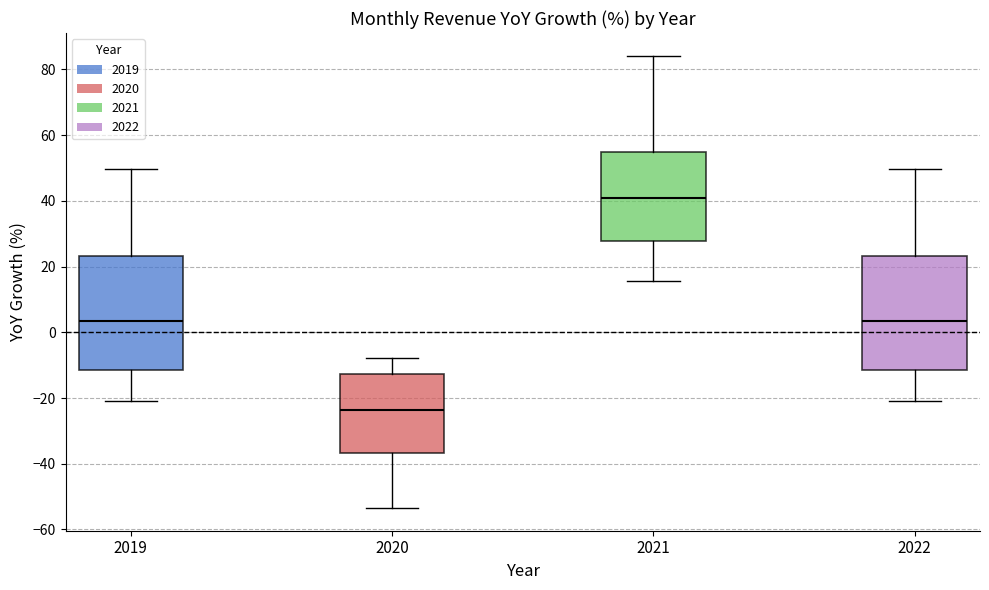

Reading left to right, read every box against the y-axis: the position of its median line, the range the box covers, and the ends of its whiskers. The values are not printed on the chart, so give them approximately, as read against the axis.

2019: median 4, box -12 to 24, whiskers -20 to 50
2020: median -24, box -36 to -12, whiskers -54 to -8
2021: median 40, box 28 to 54, whiskers 16 to 84
2022: median 4, box -12 to 24, whiskers -20 to 50